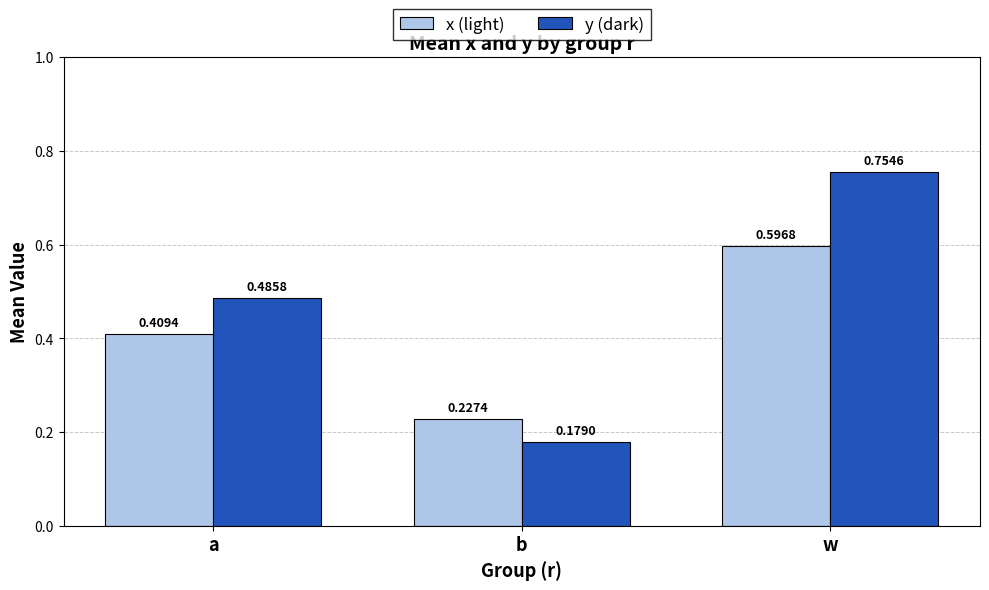

Which category has the highest value in the y (dark) series?

w